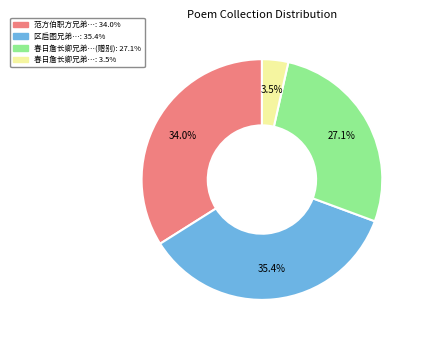

To the nearest percent, what is the average slice percentage?

25%